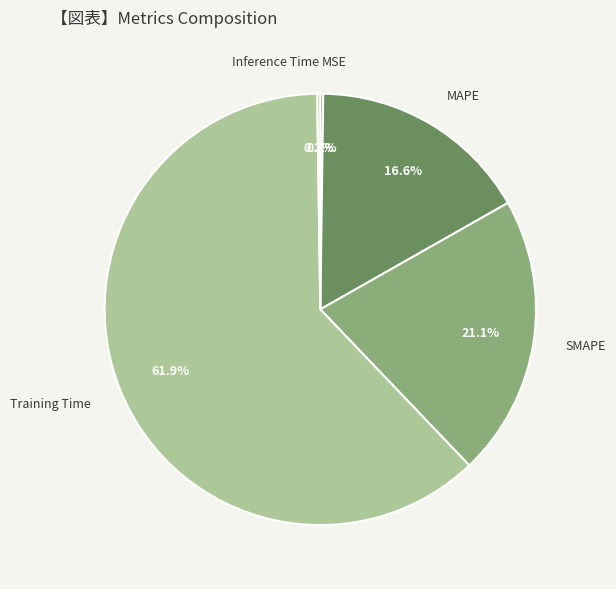

What percentage do SMAPE and Training Time together represent?

83.0%